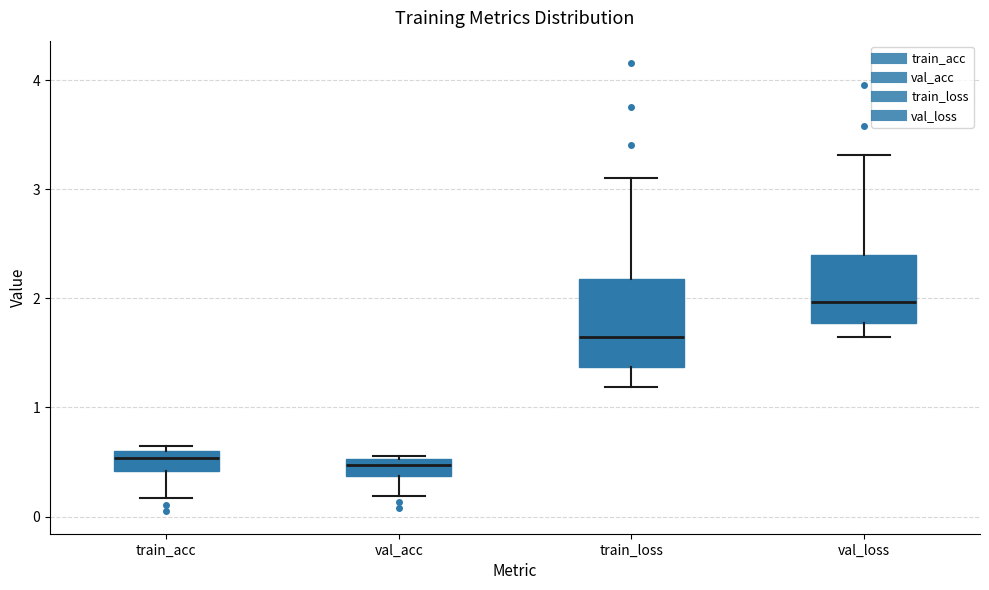

Where does the lower whisker of the box for train_loss end on the y-axis? The values are not printed on the chart, so give them approximately, as read against the axis.

1.2